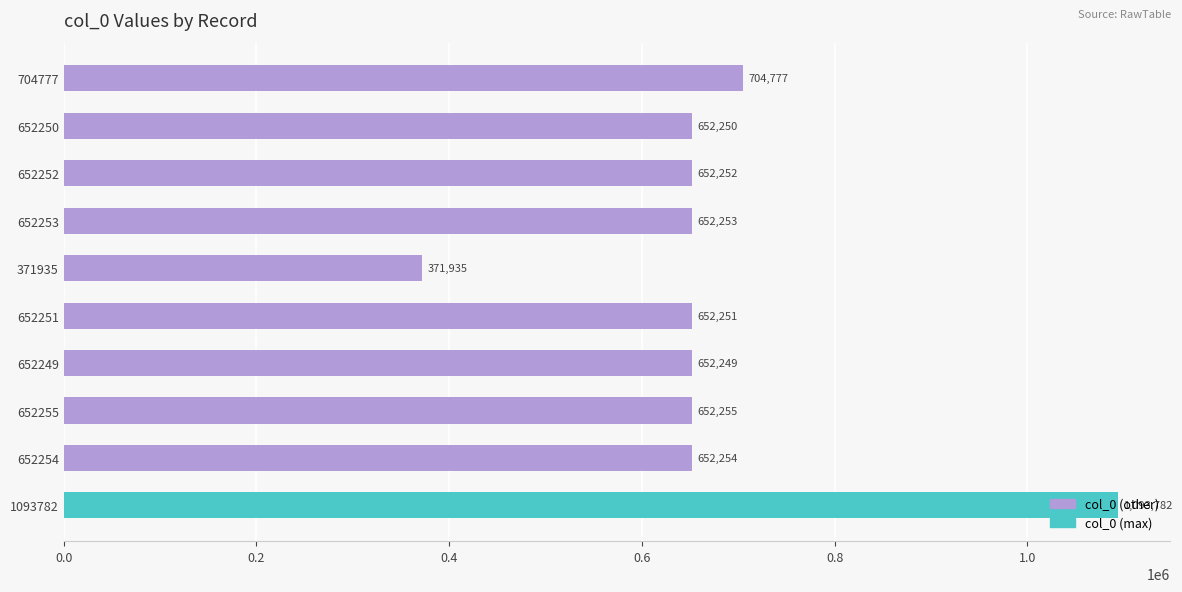

The chart shows a value of 182553 at 652249. True or false?

False